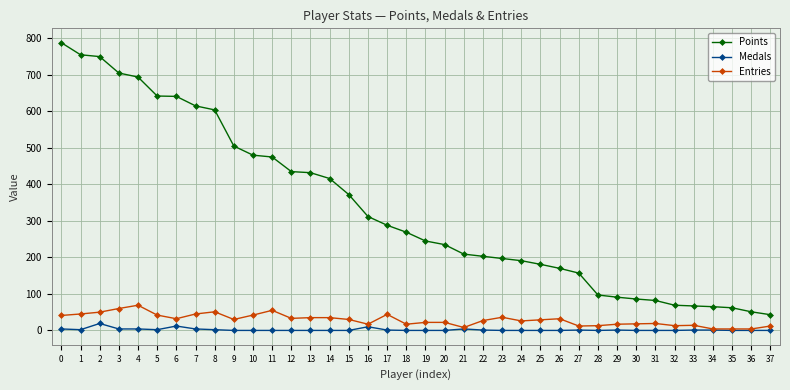

What is the greatest value displayed?

788